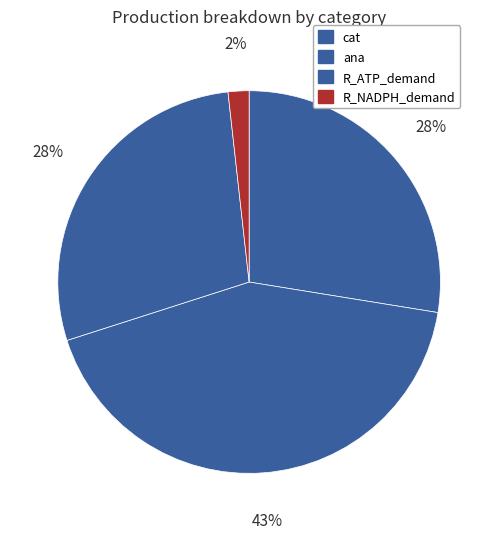

Is the sum of cat and R_ATP_demand greater than half?

Yes